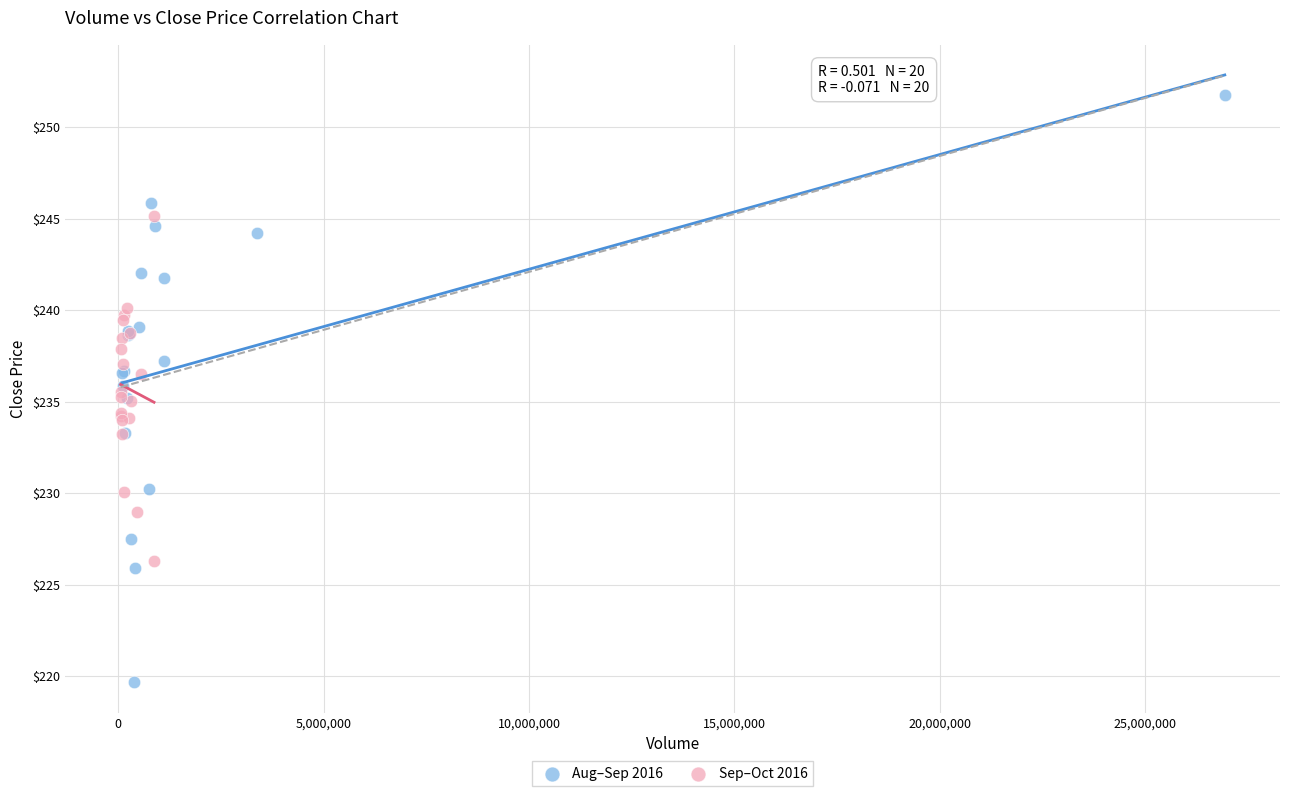

Which series has the largest Y range (max minus min)?

Aug–Sep 2016